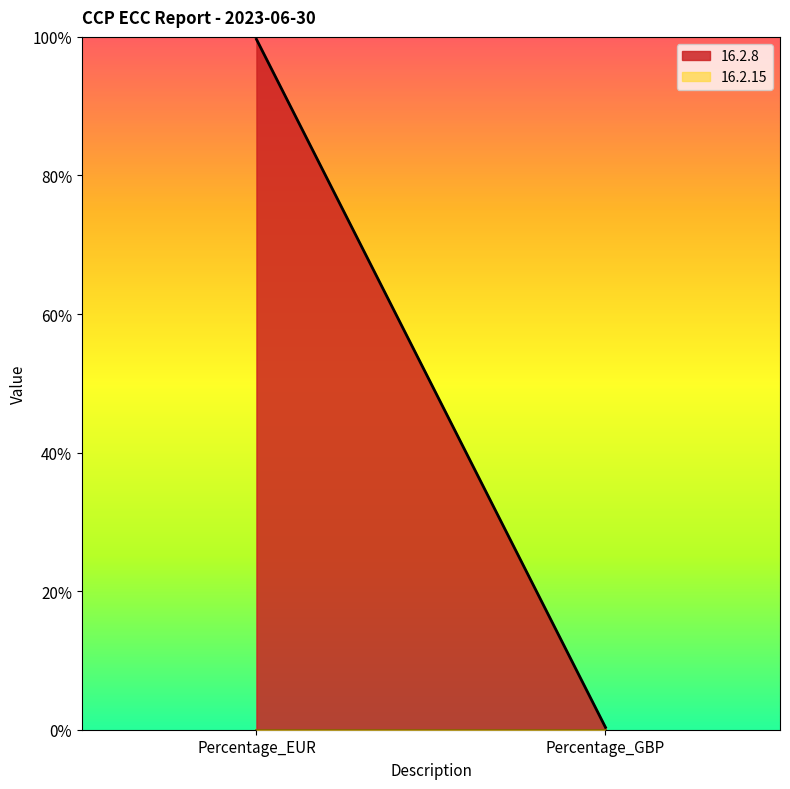

What is the maximum value for 16.2.8?

1.0